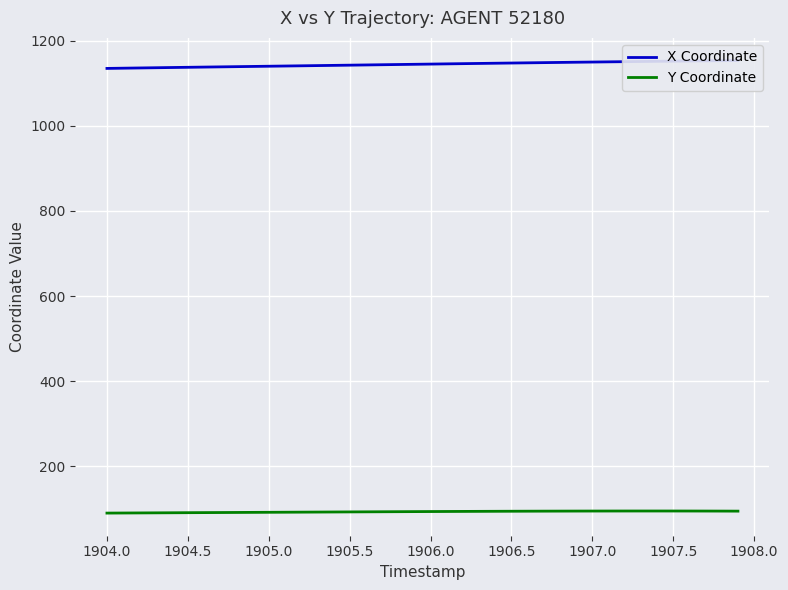

What is the maximum value for X Coordinate?

1153.2